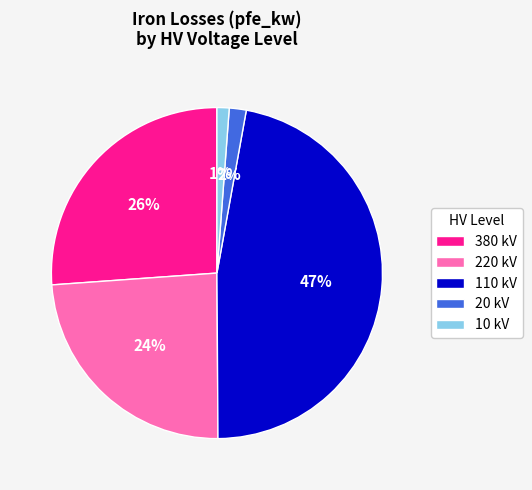

True or false: 380 kV accounts for 26% of the total.

True